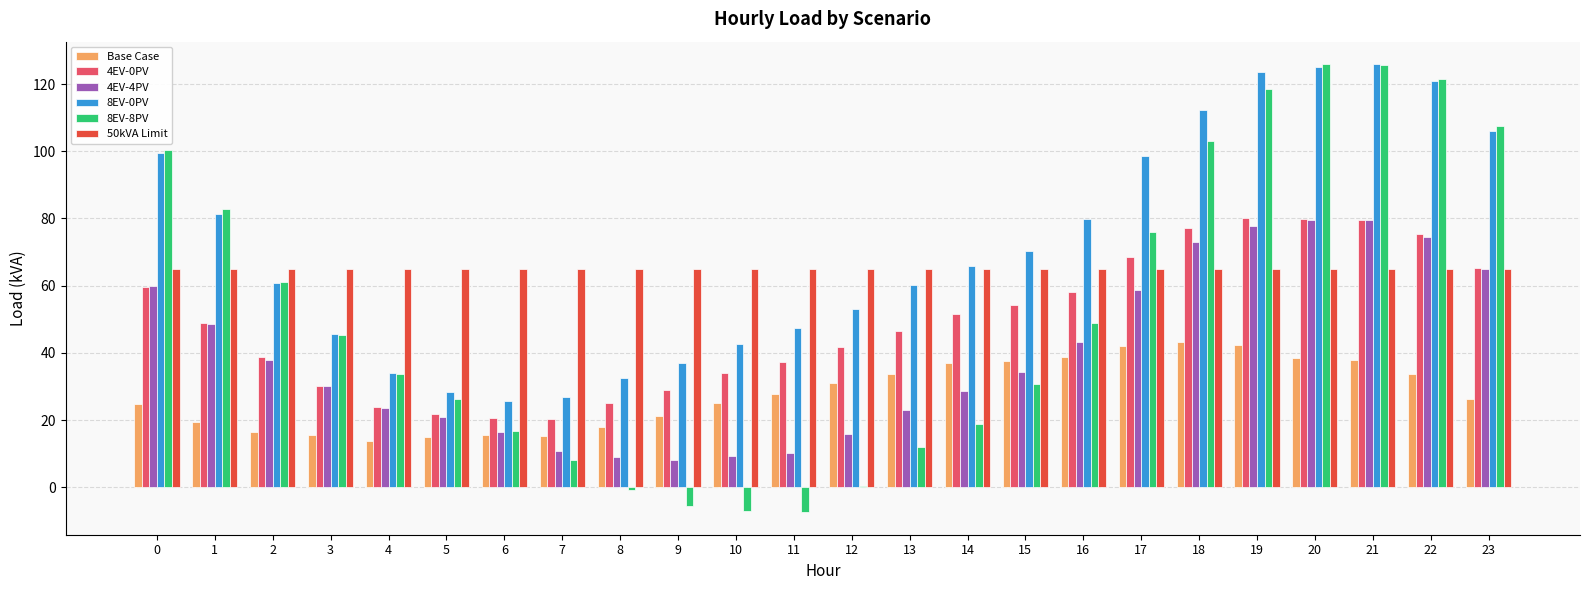

What is the sum of all 4EV-0PV values?

1168.1